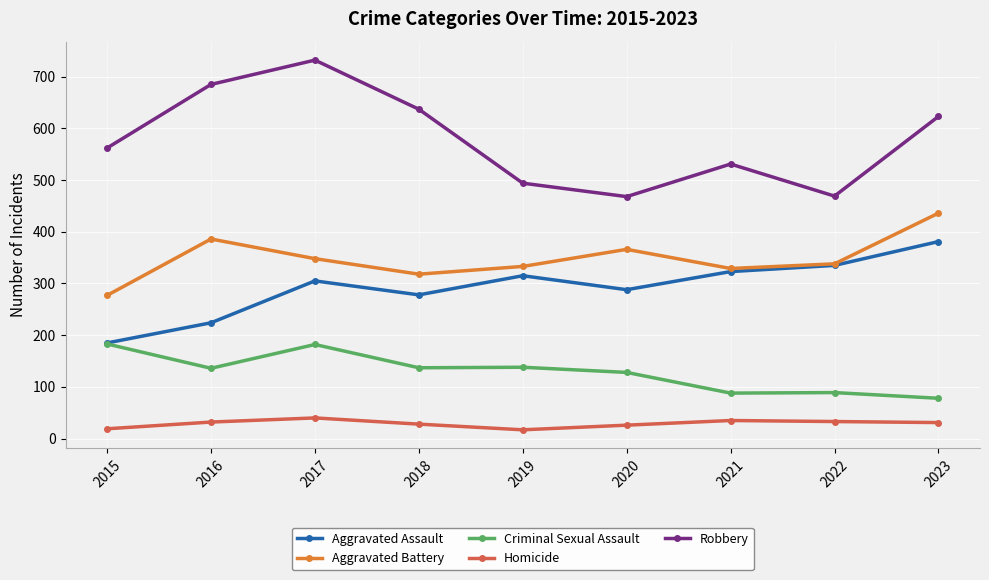

Which series has the widest spread of values?

Robbery